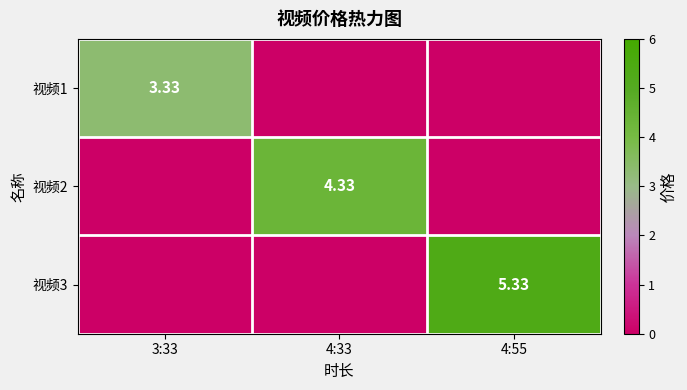

What is the sum of all 视频3 values?

5.3